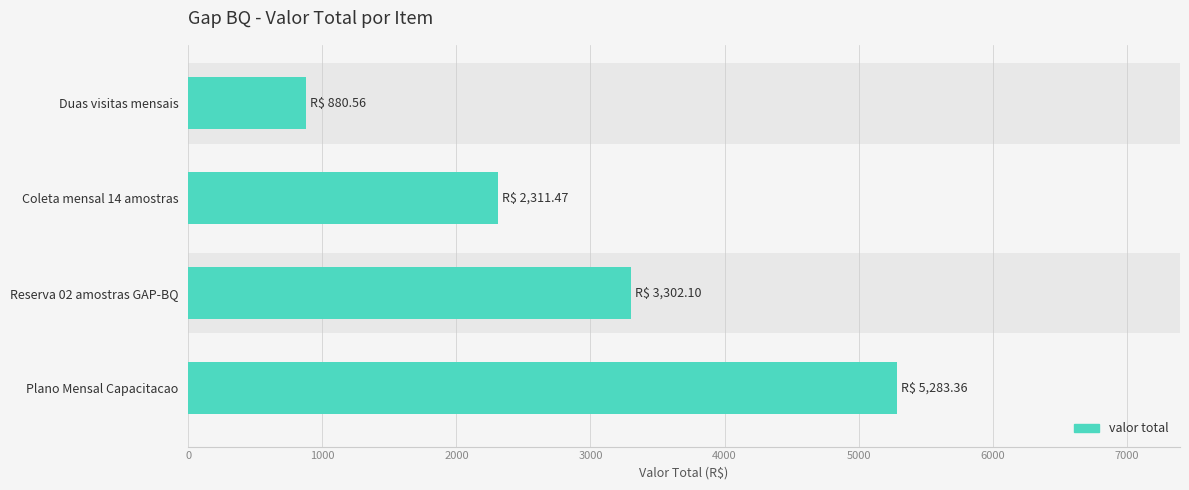

Between Coleta mensal 14 amostras and Reserva 02 amostras GAP-BQ, which is larger?

Reserva 02 amostras GAP-BQ